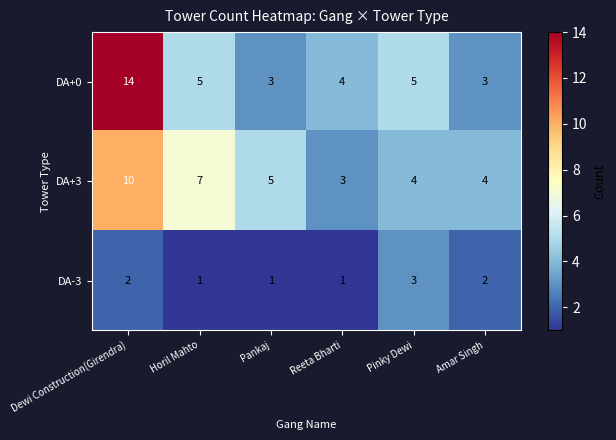

What value does the DA+3 series have at Horil Mahto?

7